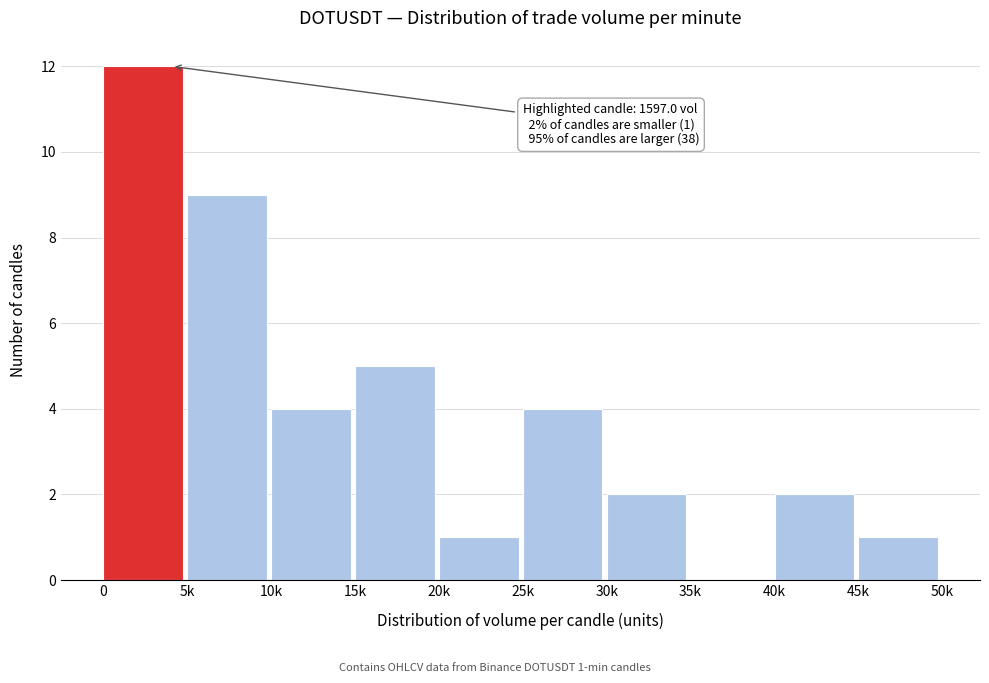

Reading left to right, extract all data points from this chart.

0=12	5k=9	10k=4	15k=5	20k=1	25k=4	30k=2	35k=0	40k=2	45k=1